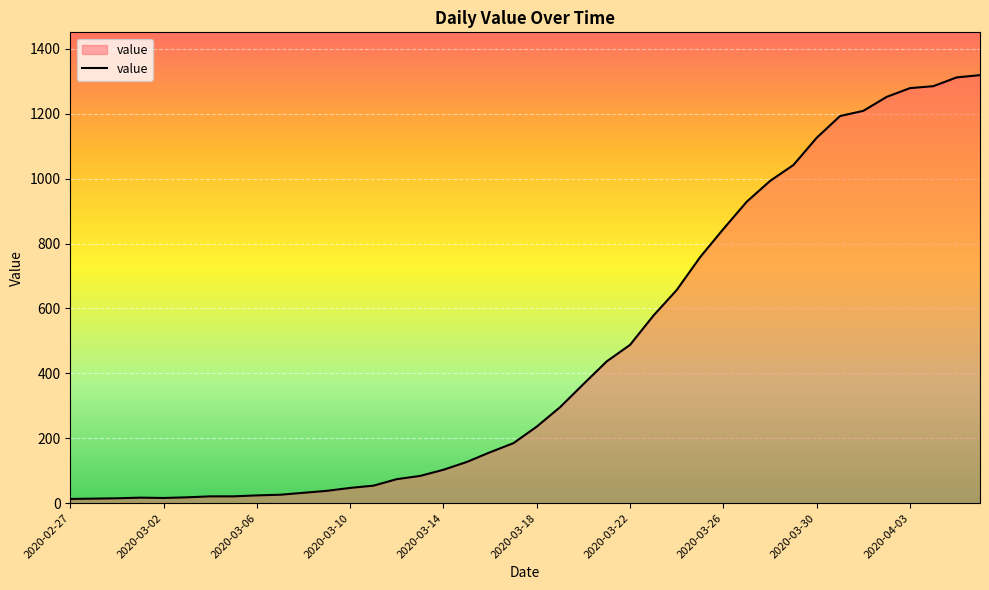

What is the maximum value shown in the chart?

1319